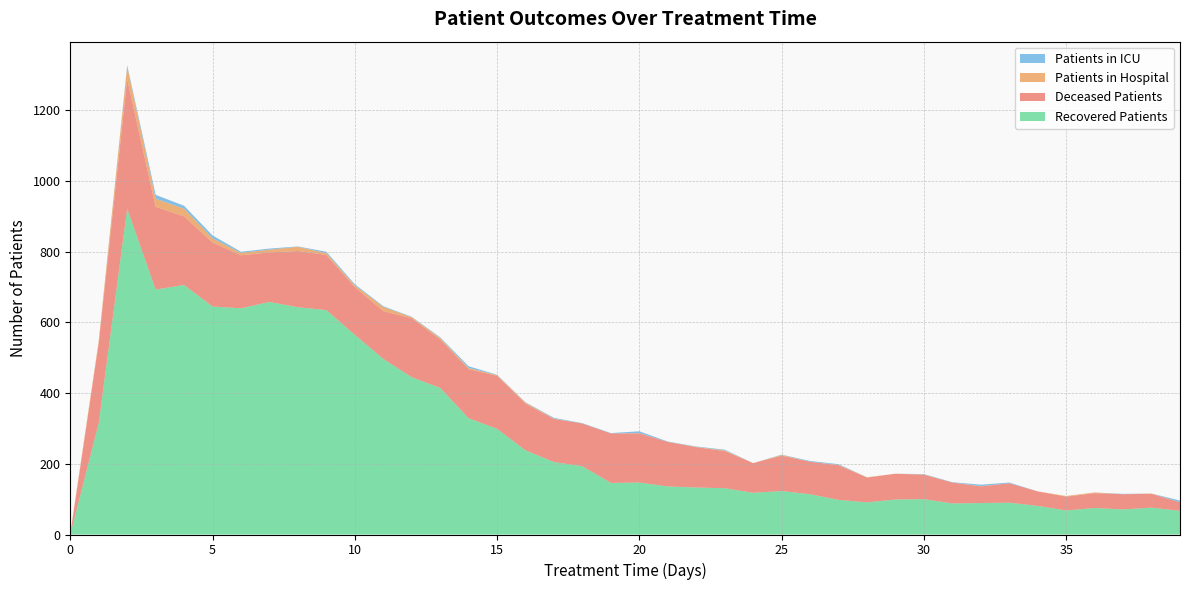

Reading left to right, what are all the values shown in this chart?

patients_in_hospital: 3	7	36	23	22	12	7	8	12	5	5	12	3	4	3	2	3	1	0	0	1	0	1	2	0	2	0	1	1	0	1	0	1	0	0	2	2	0	1	0
patients_in_icu: 0	0	4	11	8	8	3	3	1	4	3	2	1	2	5	1	1	2	1	1	5	1	1	2	0	1	2	2	0	0	1	1	4	2	0	0	0	1	0	5
recovered_patients: 0	315	922	693	706	645	640	658	643	635	565	497	445	415	329	299	238	205	193	146	147	136	133	131	118	123	114	98	91	99	100	88	89	90	81	68	75	71	76	67
deceased_patients: 0	226	366	234	194	181	150	140	159	156	135	135	167	137	139	150	132	122	121	140	139	126	114	105	84	100	92	98	70	73	69	59	47	55	41	39	42	43	39	24